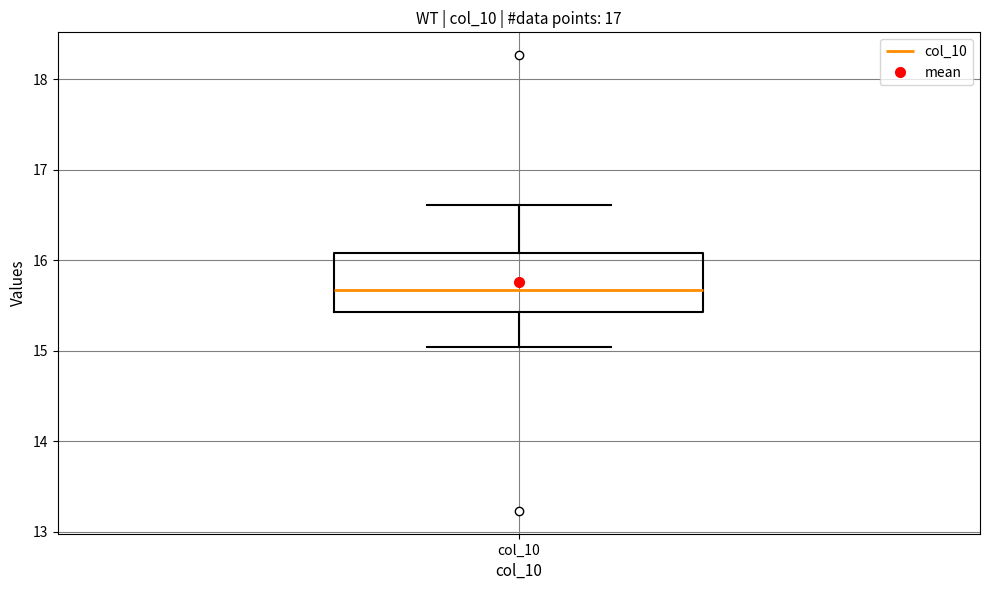

Where is the lower edge of the box for col_10 on the y-axis? The values are not printed on the chart, so give them approximately, as read against the axis.

15.4